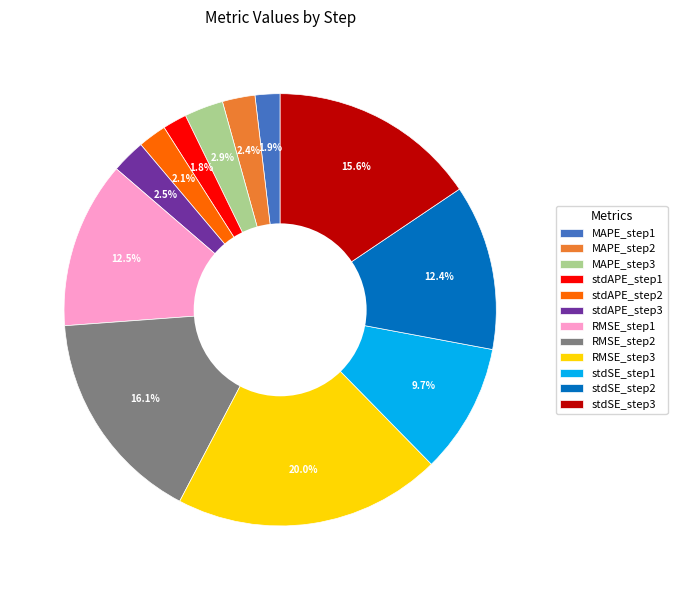

True or false: RMSE_step1 accounts for 1% of the total.

False